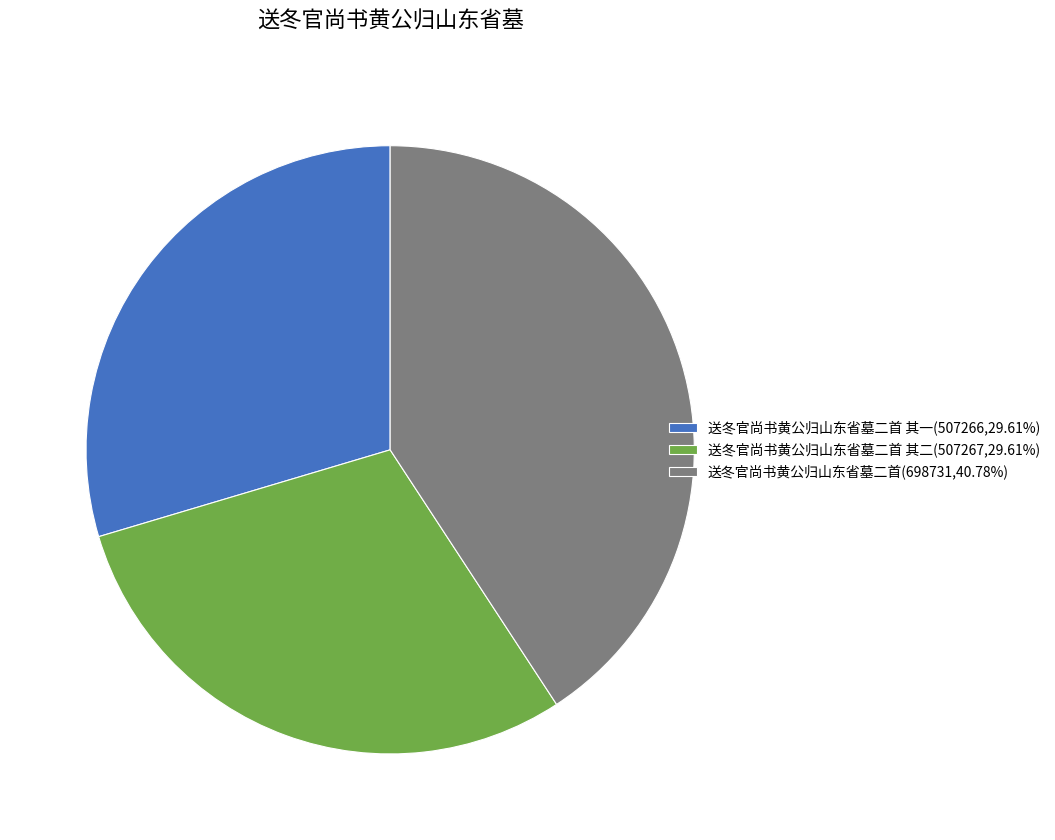

Combined, do 送冬官尚书黄公归山东省墓二首(698731,40.78%) and 送冬官尚书黄公归山东省墓二首 其二(507267,29.61%) account for over 50%?

Yes